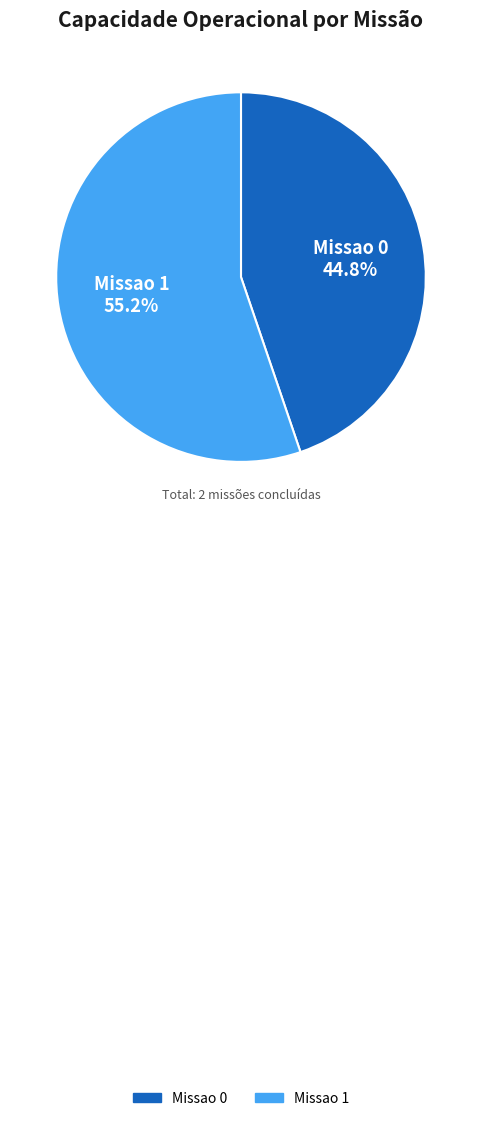

The Missao 1 slice represents 55% of the pie. True or false?

True